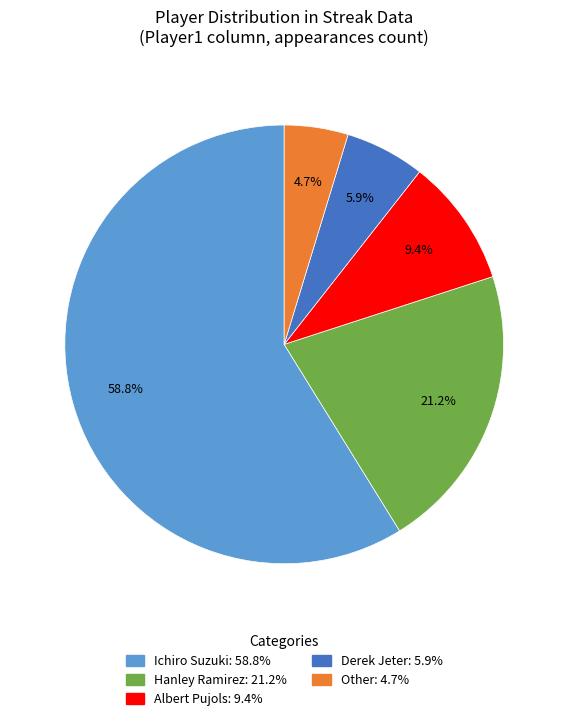

Do Albert Pujols and Derek Jeter together represent more than half of the pie?

No